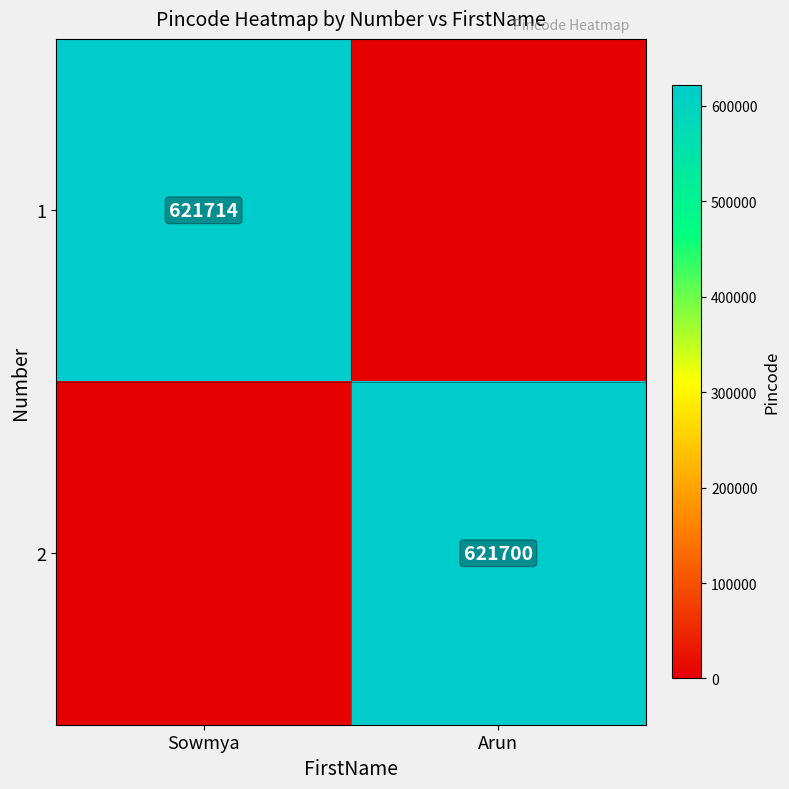

What is the maximum value shown in the chart?

621714